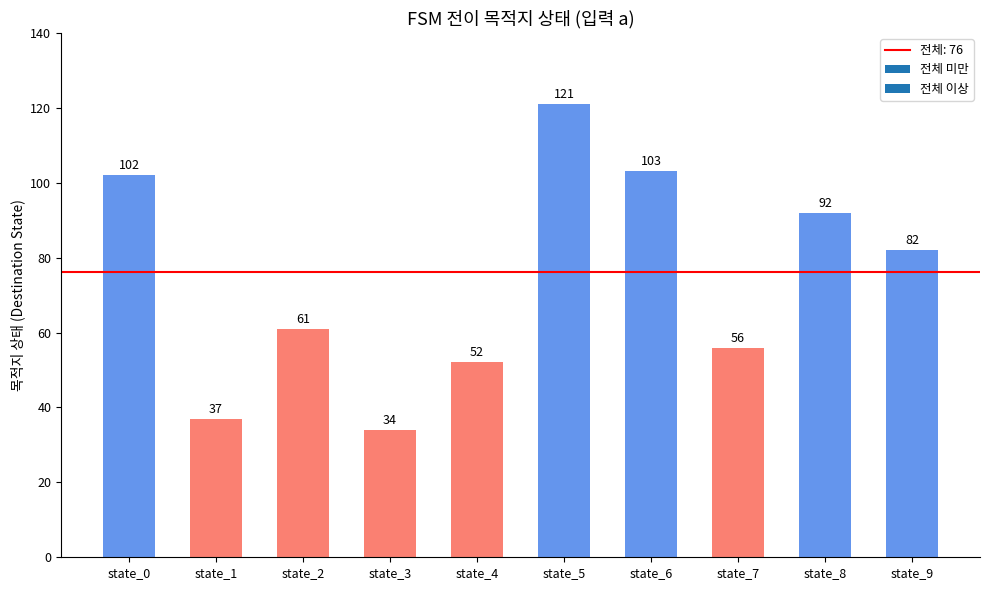

What value does the data have at state_8?

92